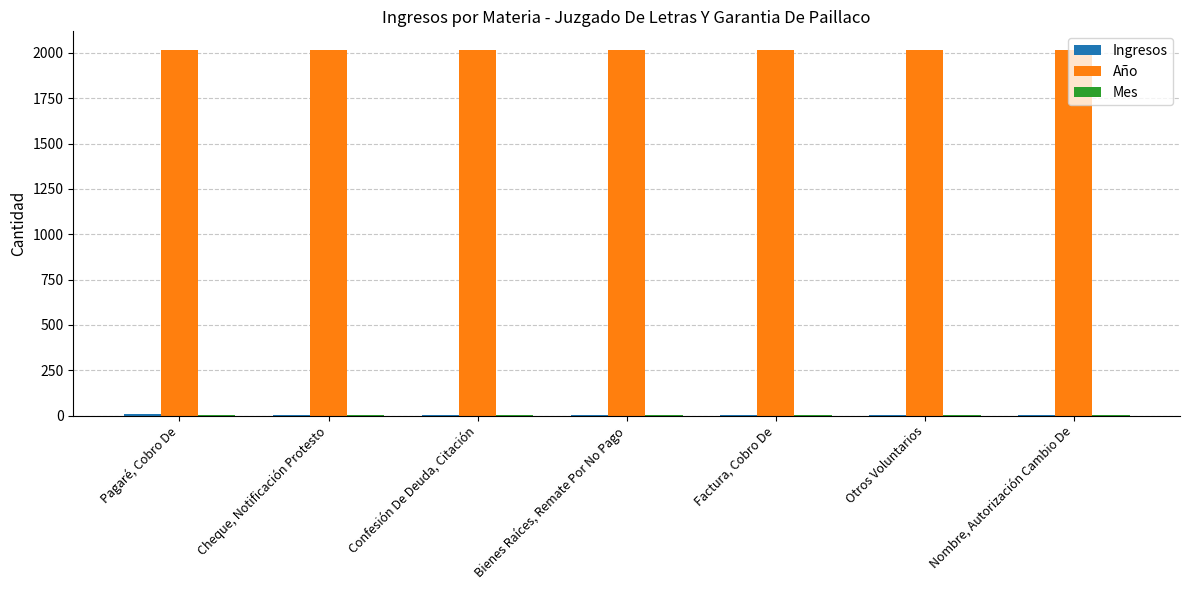

Count the number of data series in this chart.

3